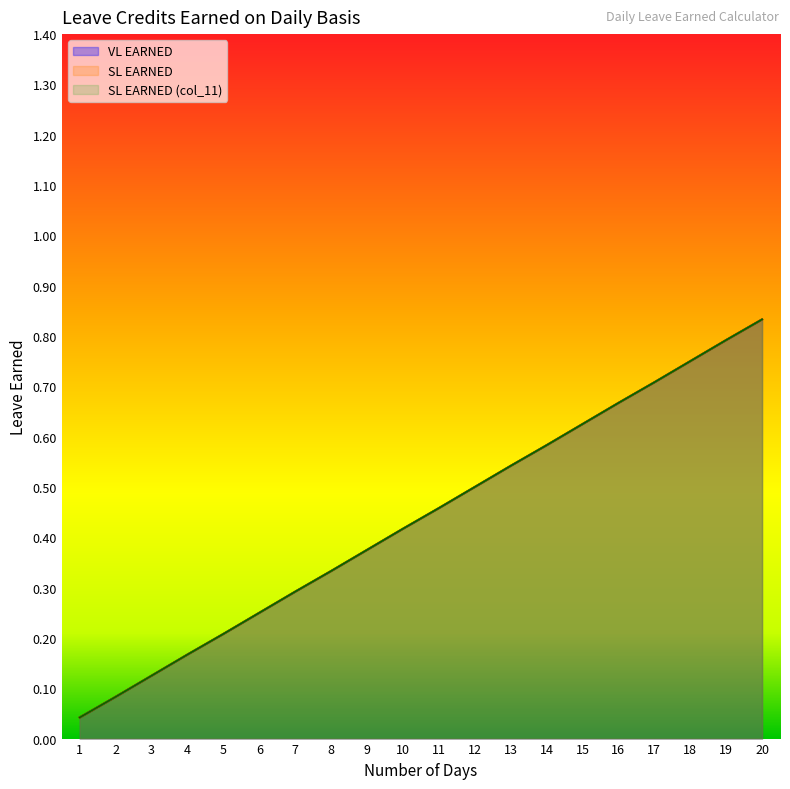

What is the value of the SL EARNED point at the 9th from the left?

0.4